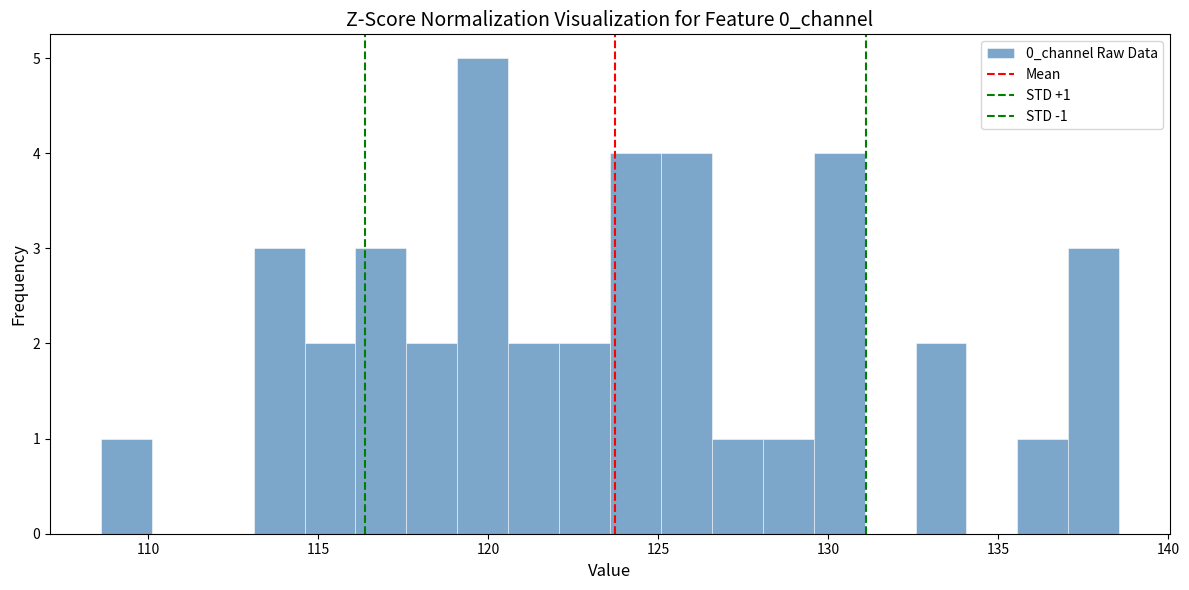

Around what value on the x-axis is the tallest bar? Give the approximate position of its centre, as read against the axis.

120.0